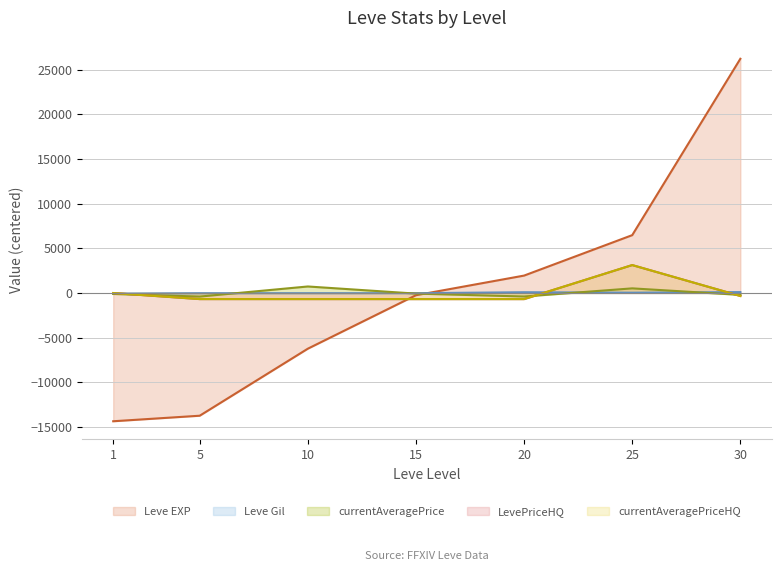

What is the sum of the Leve EXP values at 10 and 30?

19982.9